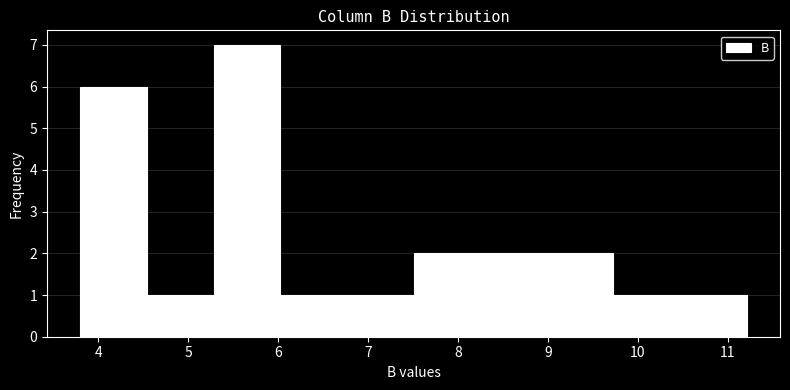

Over which range of the x-axis is the bar tallest?

5.3 to 6.0